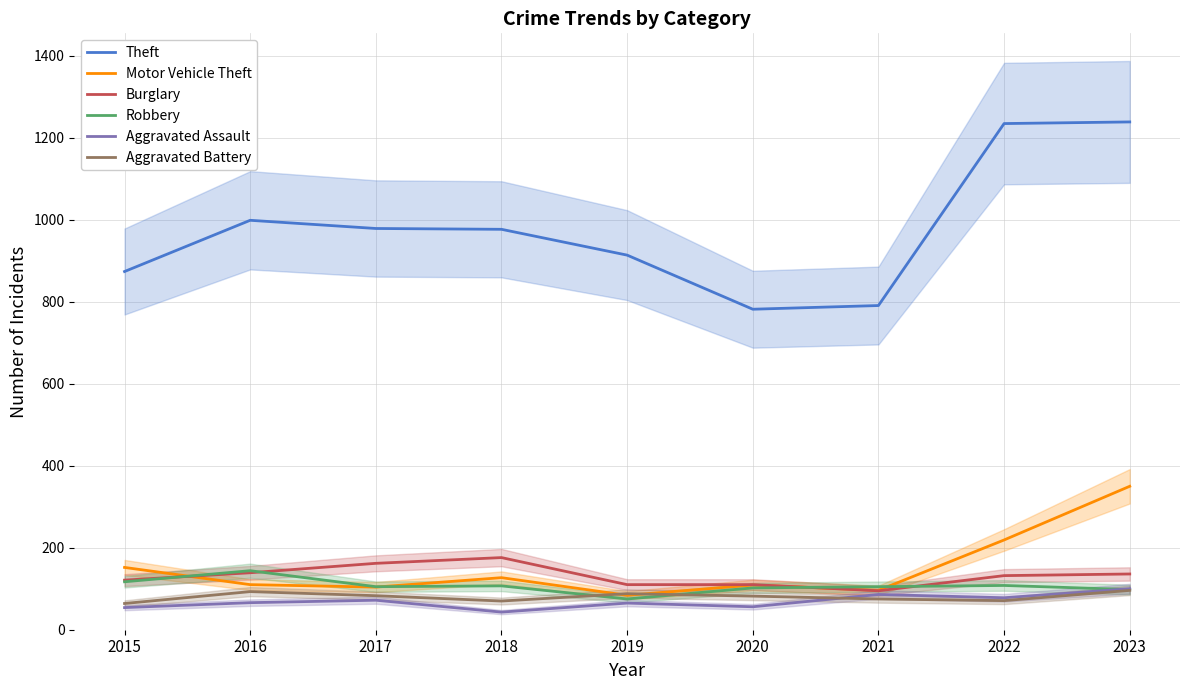

What is the value of the Robbery point at the 7th from the left?

105